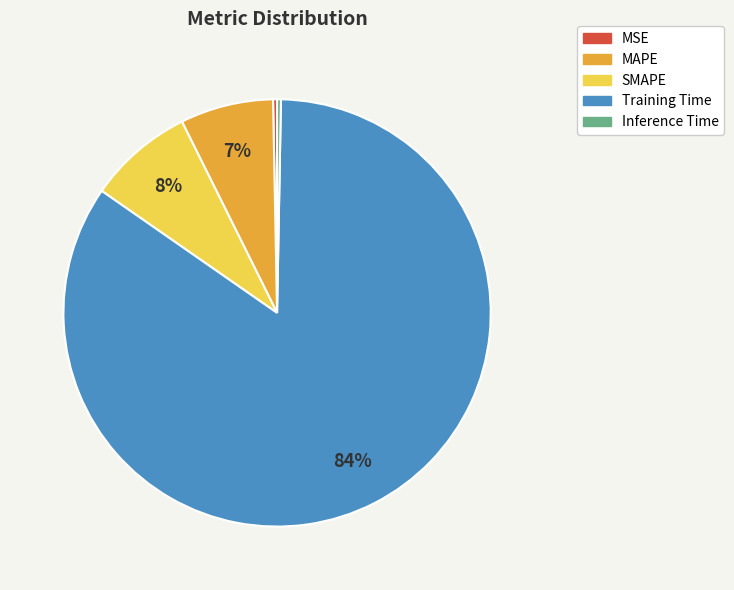

Which has a higher value, Training Time or Inference Time?

Training Time